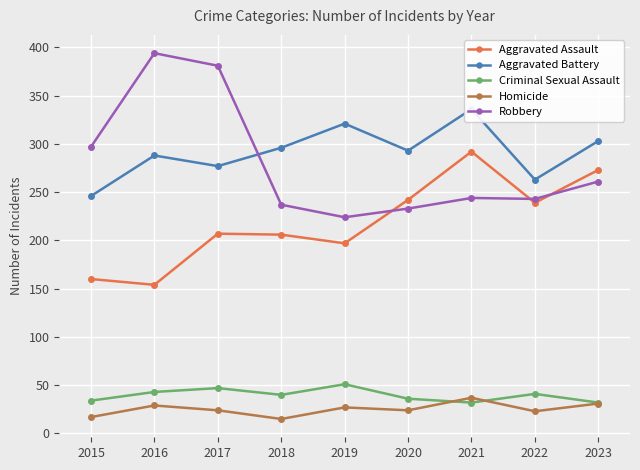

What is the difference between the maximum and second lowest values in the Robbery series?

161